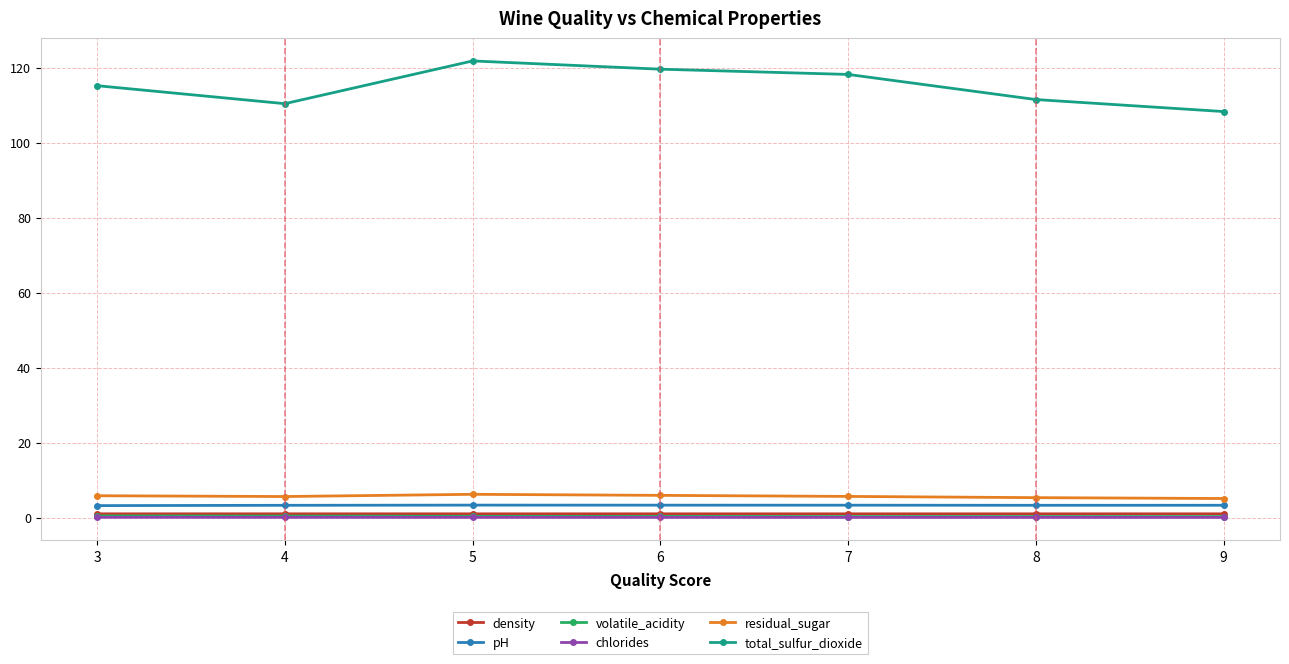

In residual_sugar, how many points are lower than both neighbors (excluding endpoints)?

1